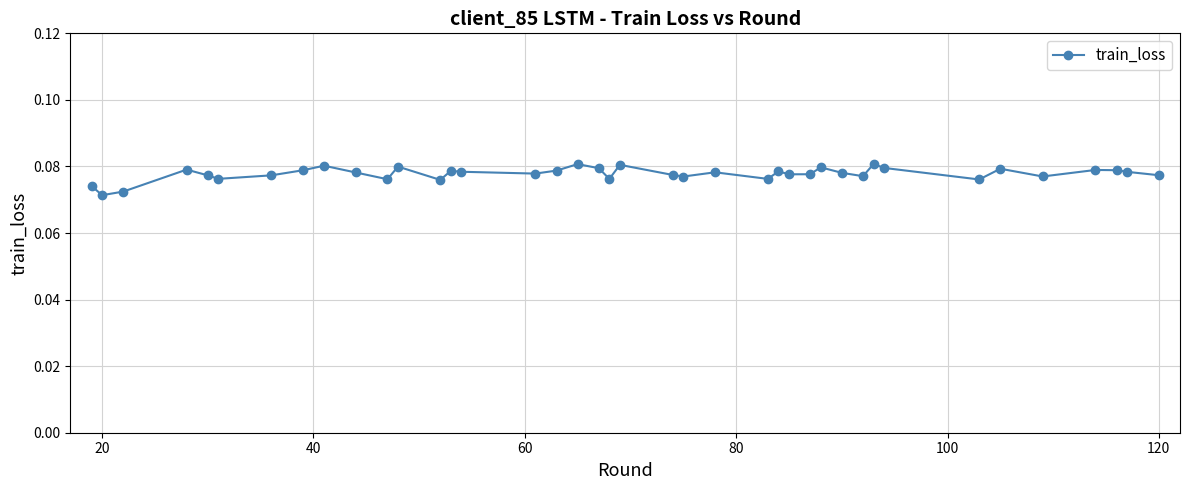

True or false: there are more than 0 points higher than both neighbors.

True